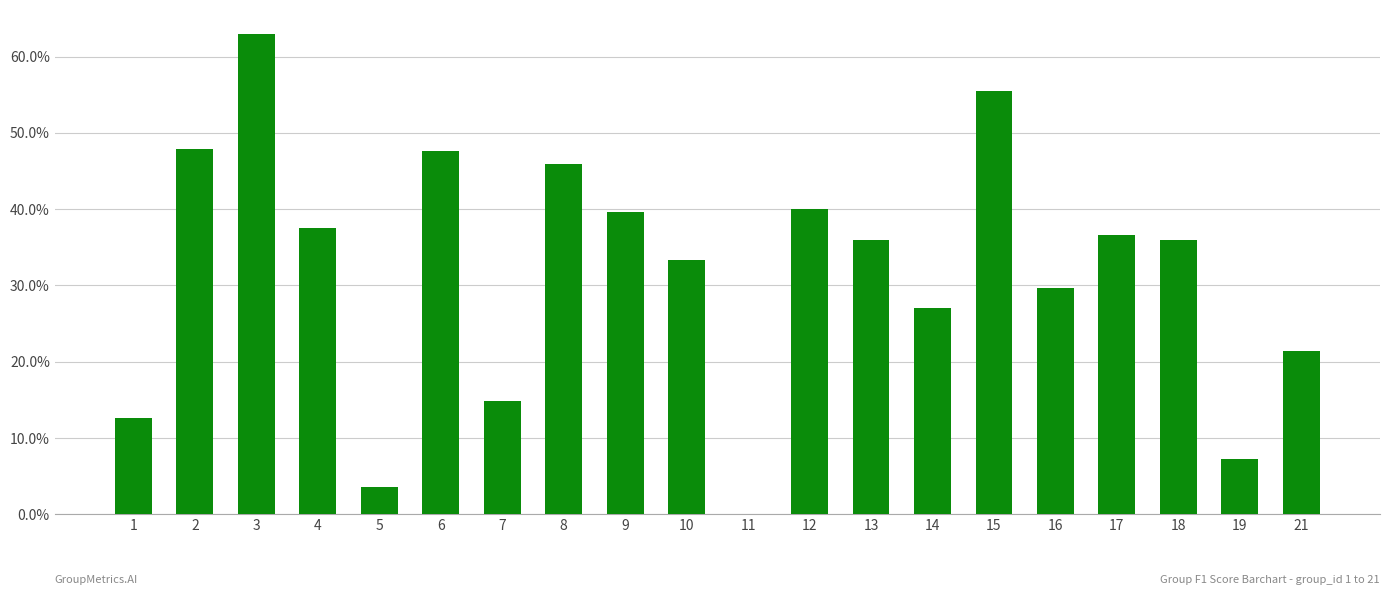

At which category does the chart reach its minimum across all series?

11